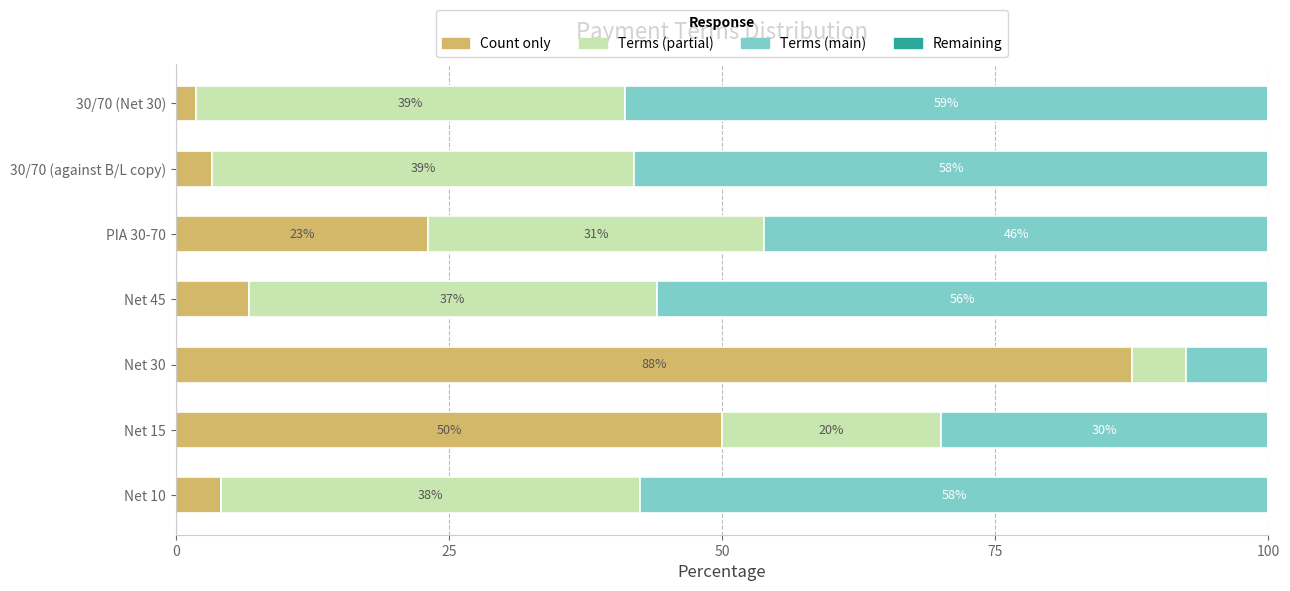

What is the highest value of the Count only series?

87.5